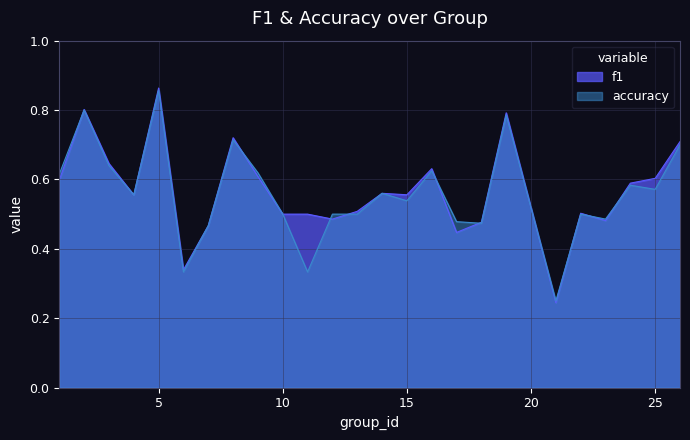

What is the total value across all series at 10?

1.0